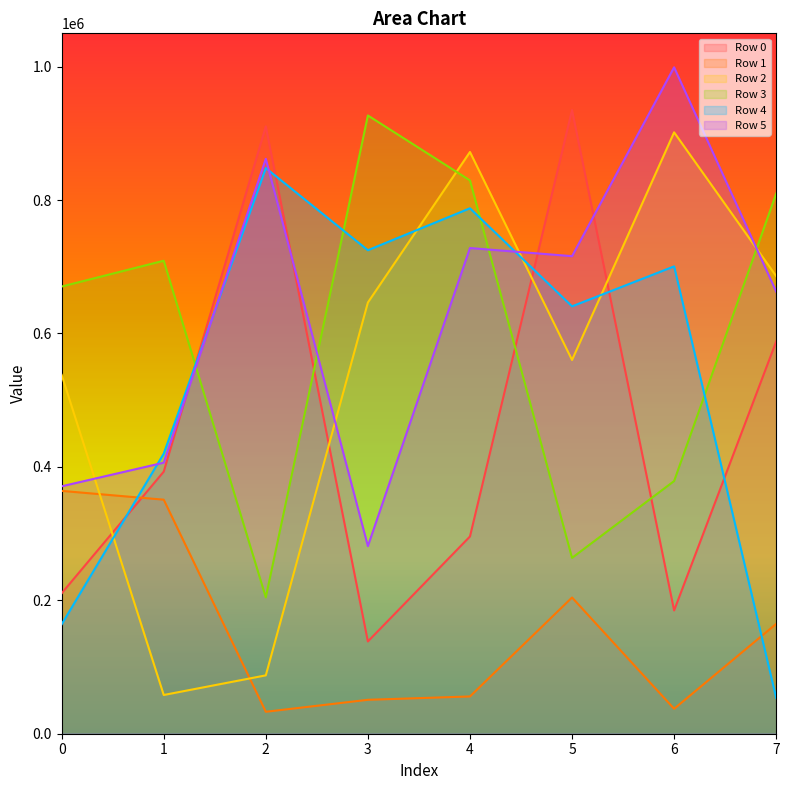

Between 1 and 3, which series saw the biggest shift?

Row 2